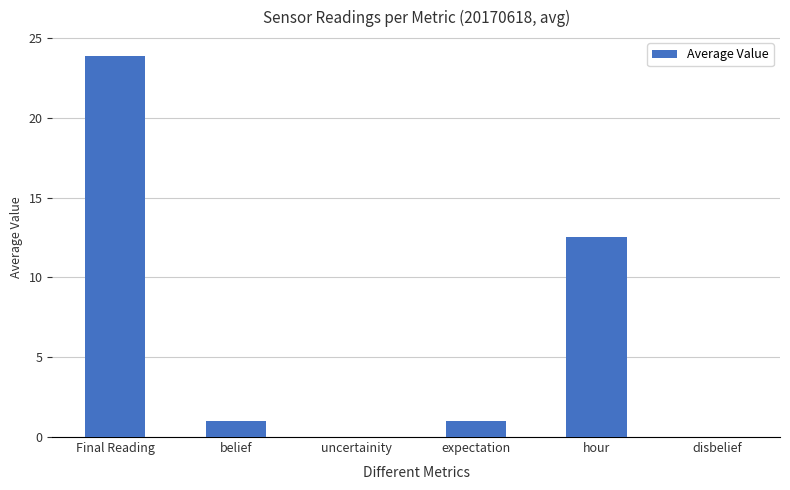

How many data points does each series have?

6